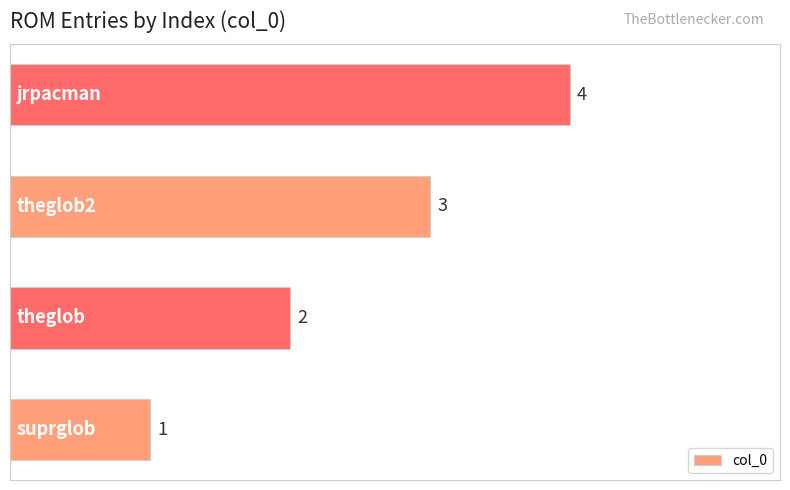

Count the values in the range 2 to 4.

3